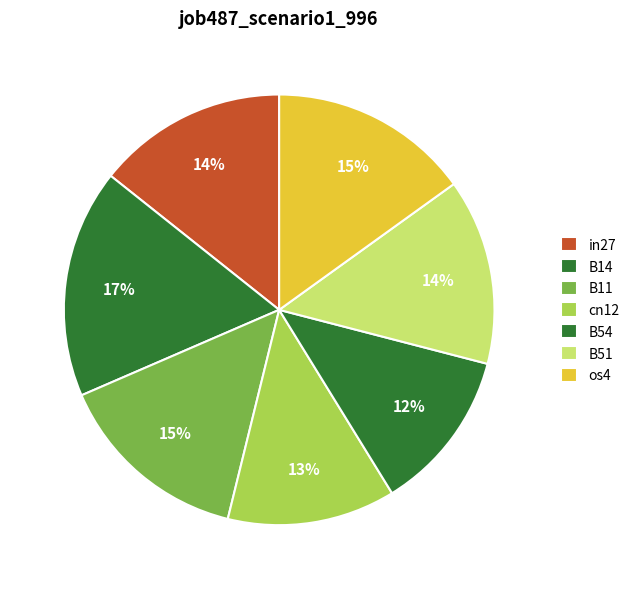

Which category has the biggest portion of the pie?

B14